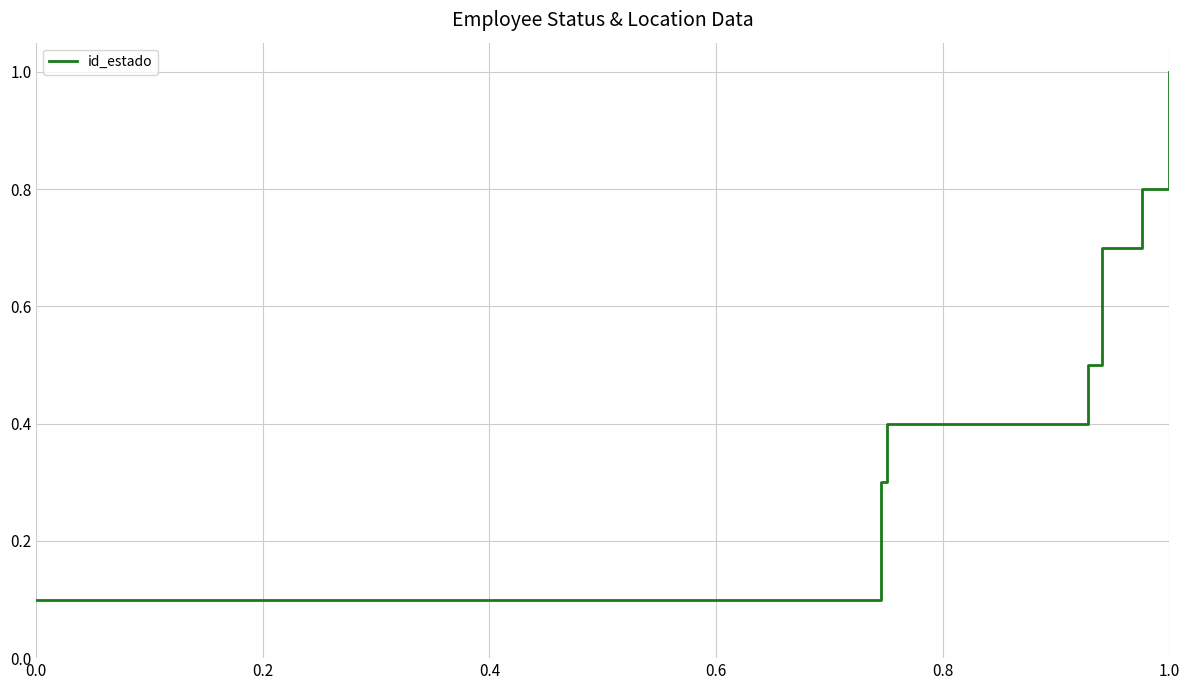

What is the average value?

0.5